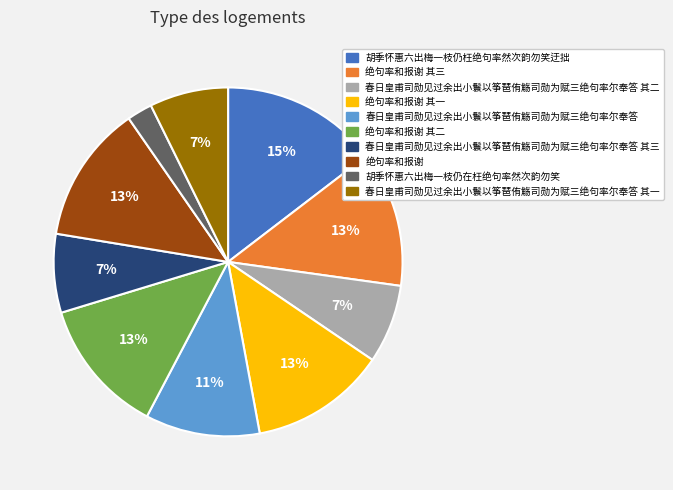

Which slice is the largest?

胡季怀惠六出梅一枝仍枉绝句率然次韵勿笑迂拙